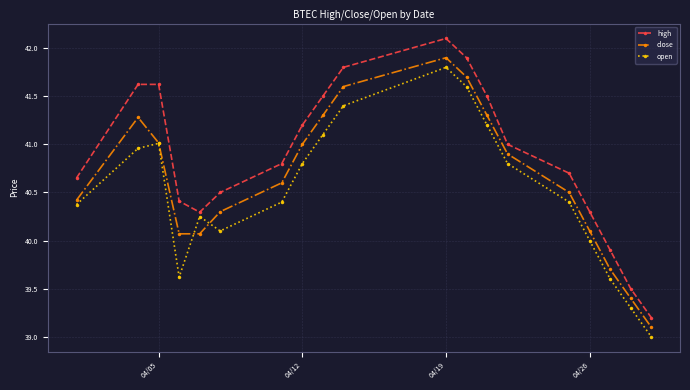

What is the minimum value shown in the chart?

39.0